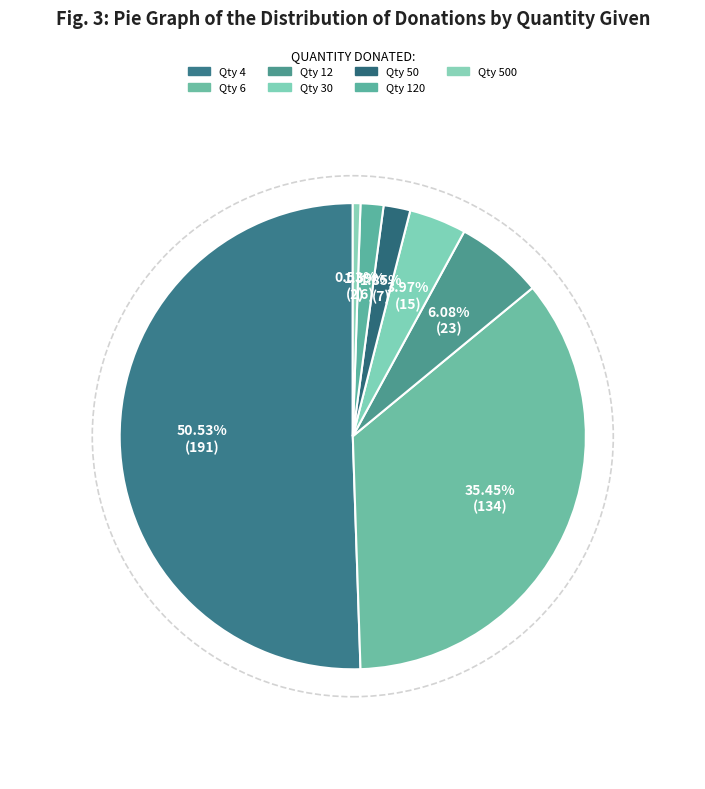

Count the number of slices in the pie.

7